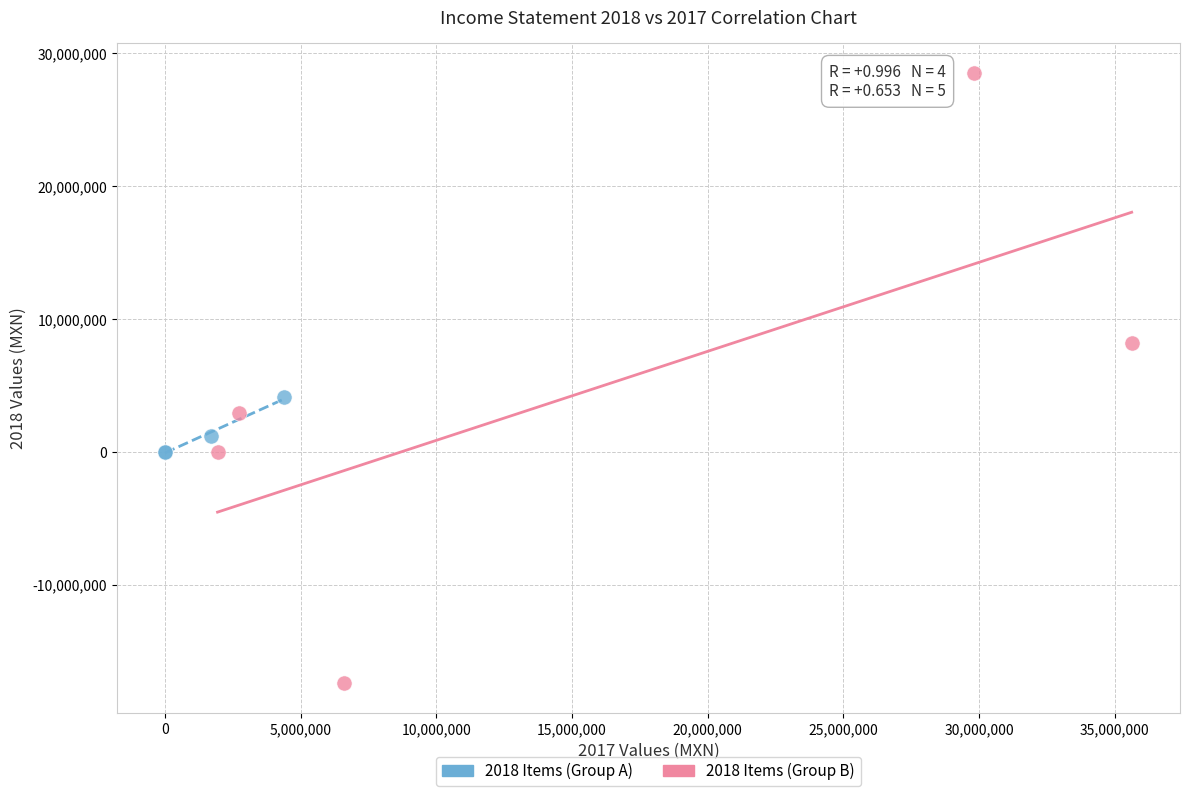

Which series contains the lowest Y value?

2018 Items (Group B)